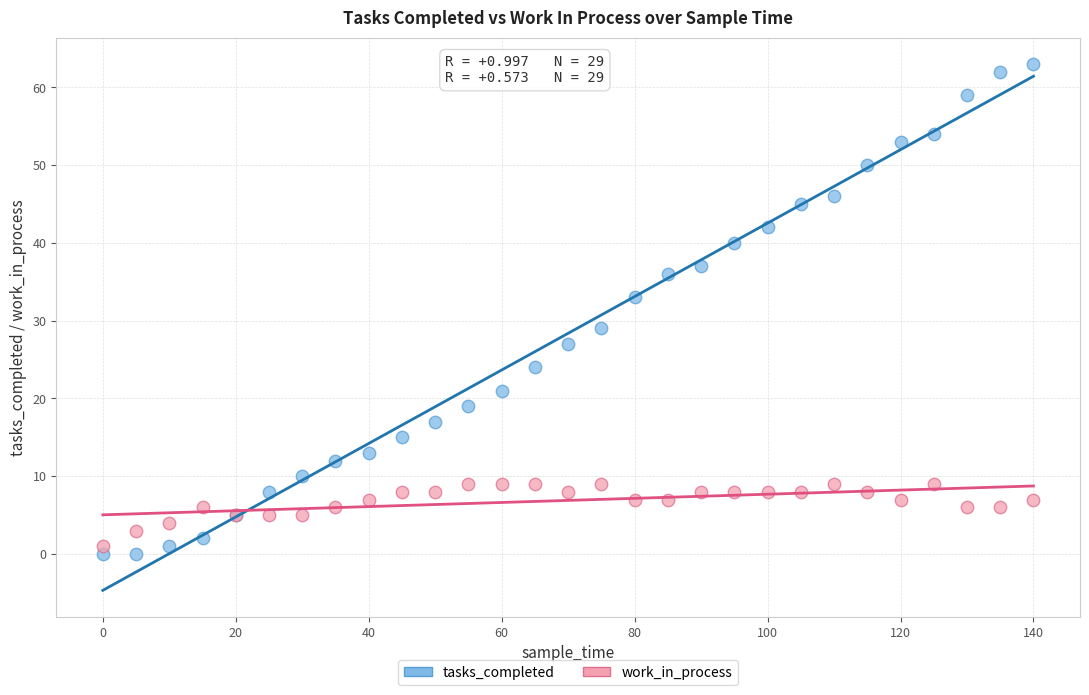

Which series has the largest Y range (max minus min)?

tasks_completed